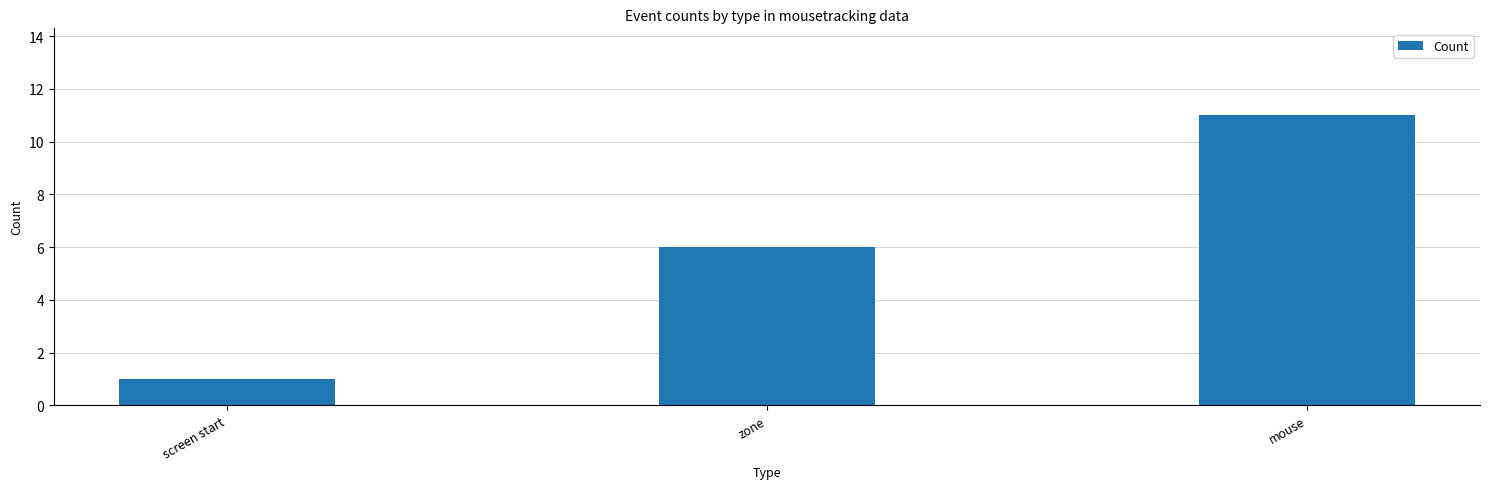

At which category does the chart reach its minimum across all series?

screen start